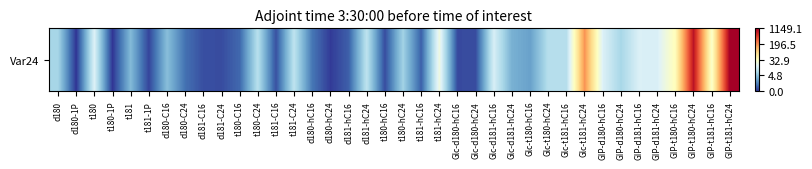

What value does the data have at GIP-d181-hC24?

2.7